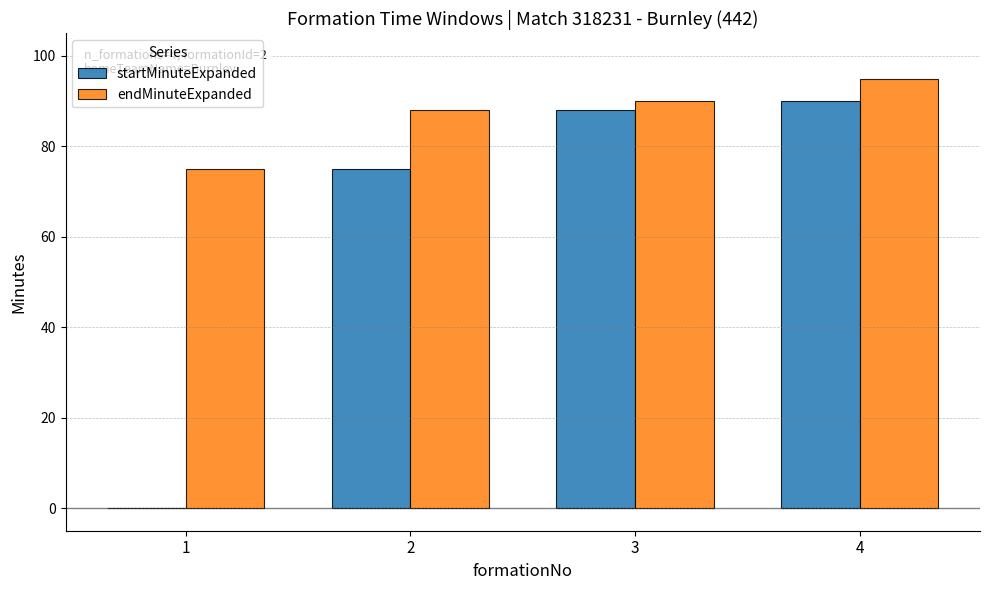

What is the greatest value displayed?

95